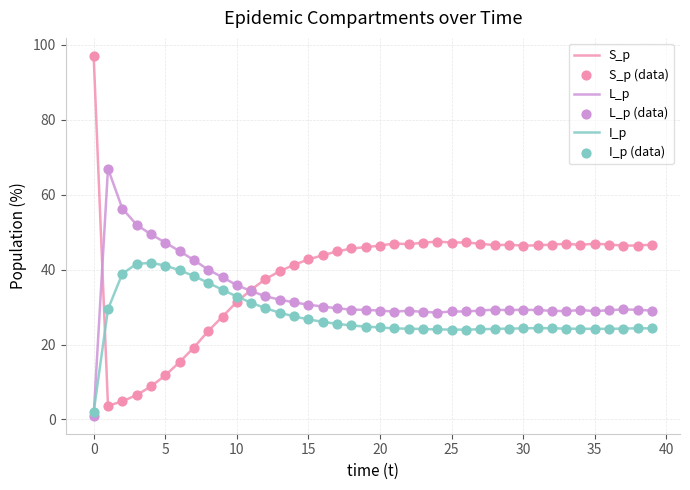

Which series has the largest total across all categories?

S_p